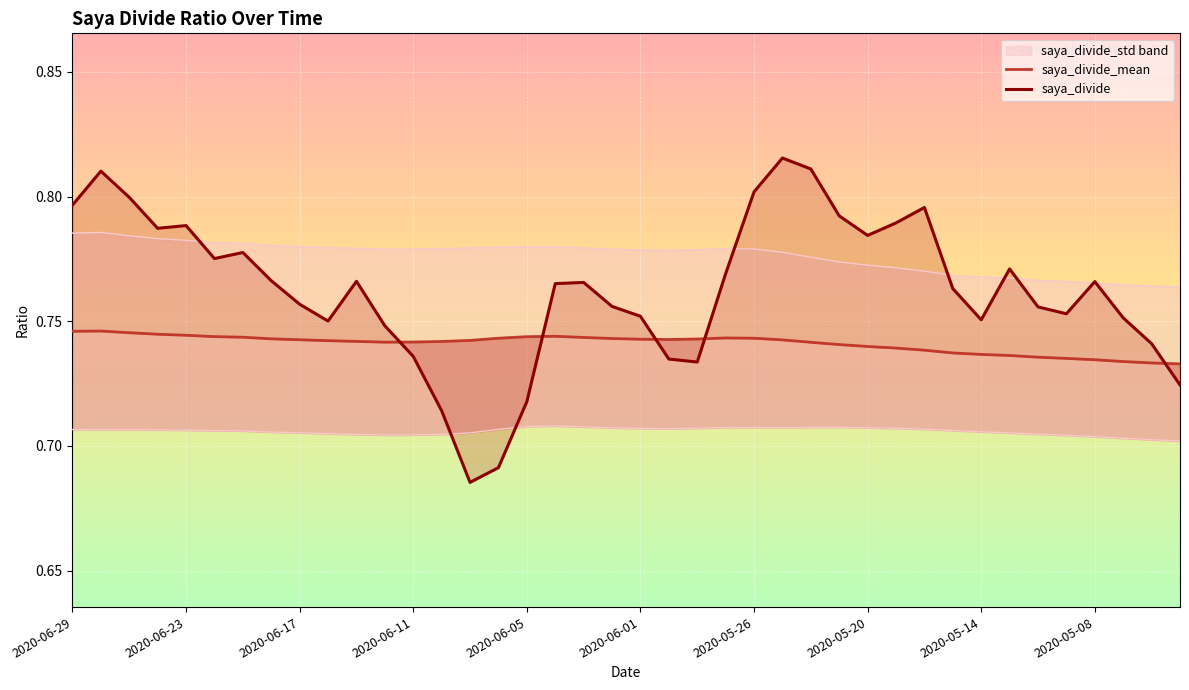

Reading left to right, what are all the values shown in this chart?

saya_divide_mean: 0.7	0.7	0.7	0.7	0.7	0.7	0.7	0.7	0.7	0.7	0.7	0.7	0.7	0.7	0.7	0.7	0.7	0.7	0.7	0.7	0.7	0.7	0.7	0.7	0.7	0.7	0.7	0.7	0.7	0.7	0.7	0.7	0.7	0.7	0.7	0.7	0.7	0.7	0.7	0.7
saya_divide: 0.8	0.8	0.8	0.8	0.8	0.8	0.8	0.8	0.8	0.8	0.8	0.7	0.7	0.7	0.7	0.7	0.7	0.8	0.8	0.8	0.8	0.7	0.7	0.8	0.8	0.8	0.8	0.8	0.8	0.8	0.8	0.8	0.8	0.8	0.8	0.8	0.8	0.8	0.7	0.7